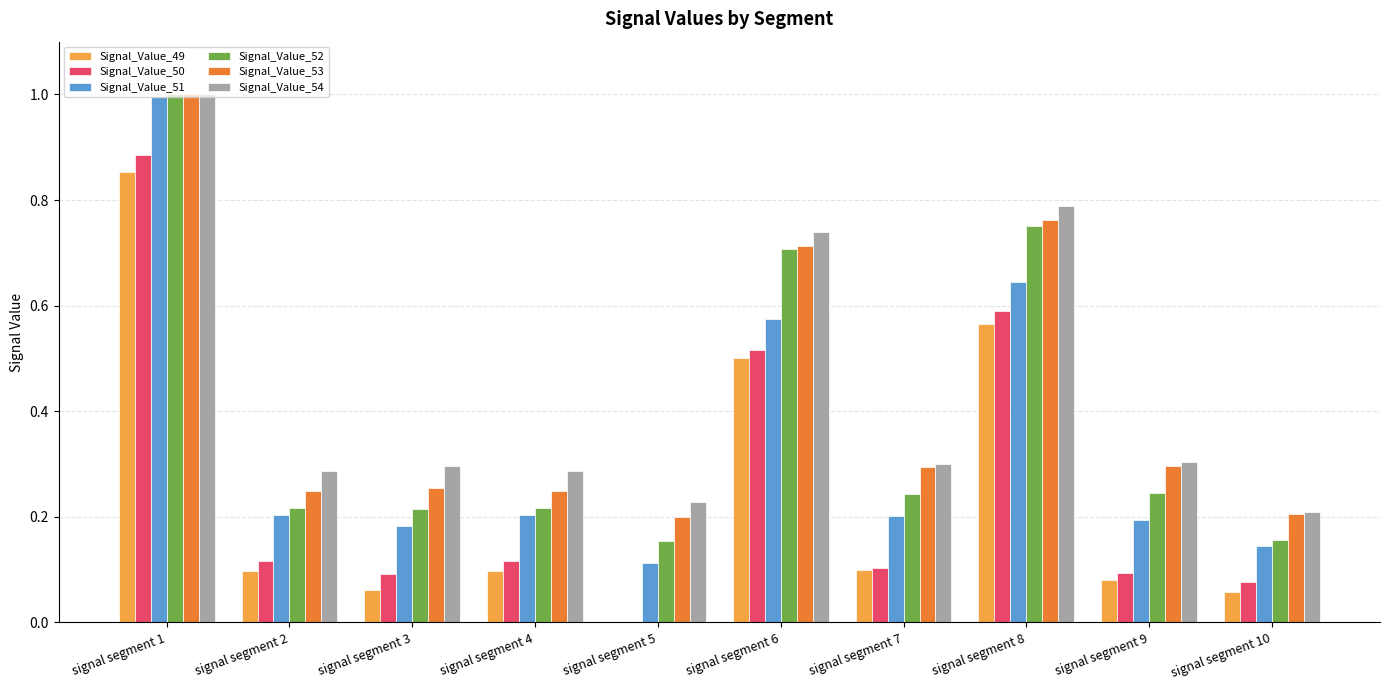

What are all the series names shown in the legend?

Signal_Value_49, Signal_Value_50, Signal_Value_51, Signal_Value_52, Signal_Value_53, Signal_Value_54